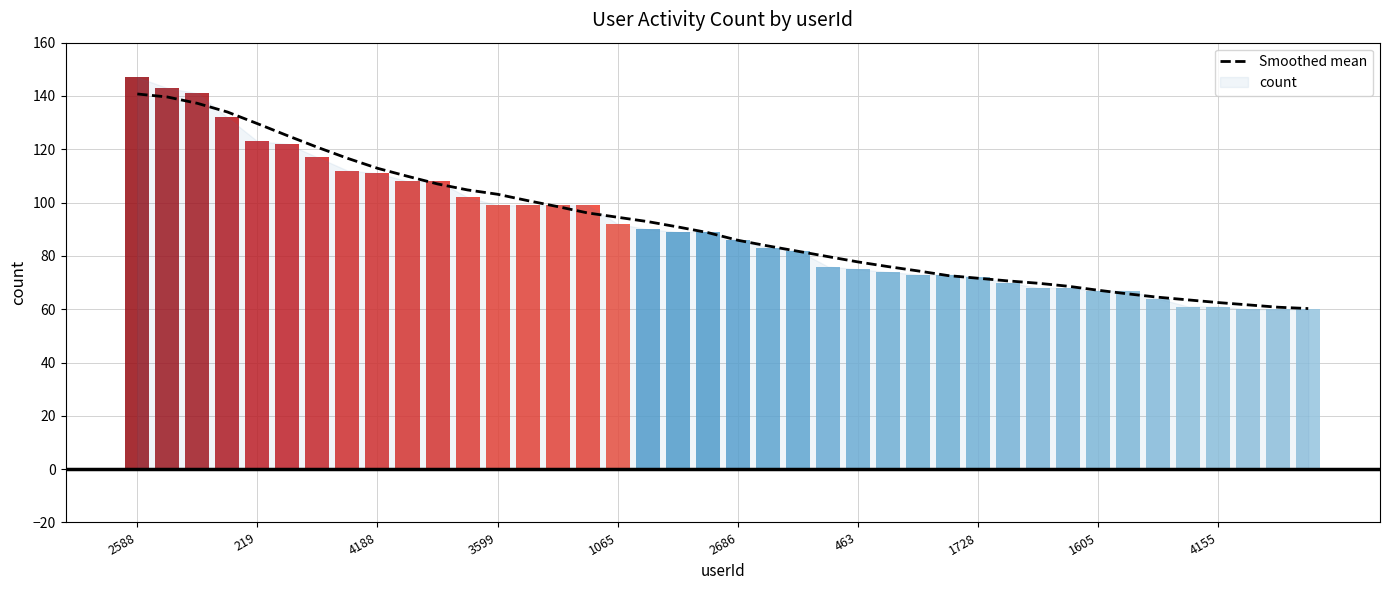

Reading right to left, what are all the values shown in this chart?

60.2	60.8	61.6	62.5	63.5	64.5	65.8	67.1	68.6	69.8	70.6	71.6	72.6	74.4	76.0	77.8	79.8	81.8	83.8	85.9	88.8	90.9	92.9	94.5	96.1	98.5	100.8	103.1	104.8	107.0	109.9	112.9	116.6	120.8	125.1	129.6	134.0	137.2	139.6	140.8